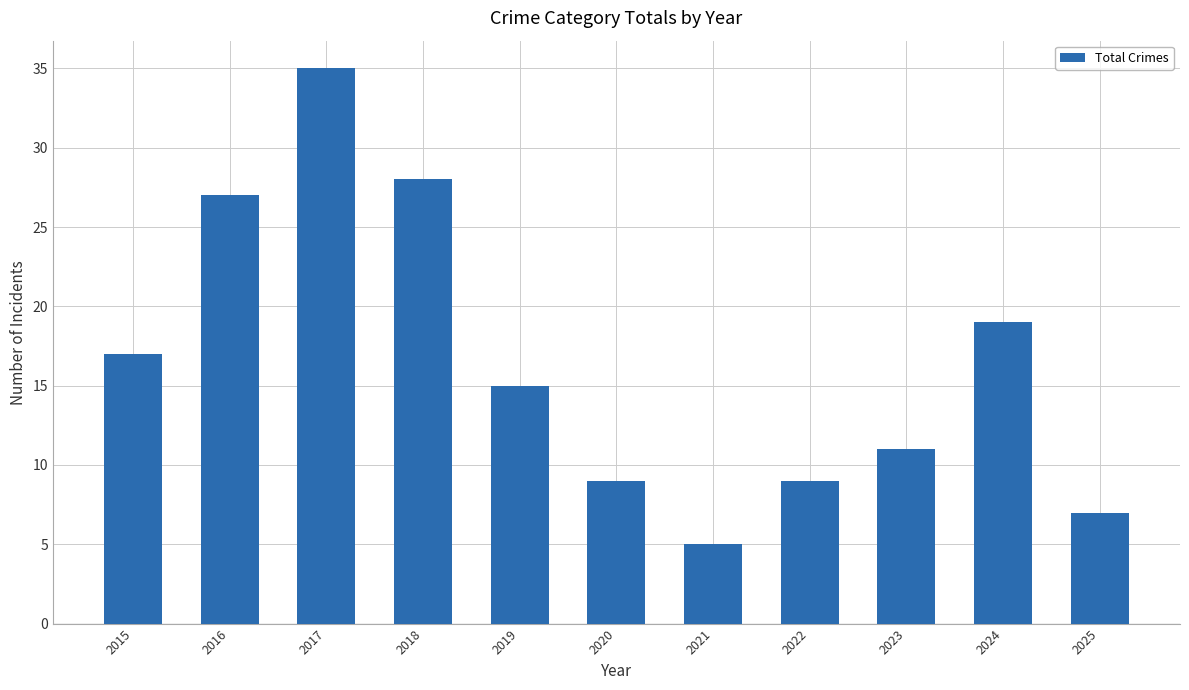

Approximately how many times larger is the value at 2015 compared to 2017?

0.5